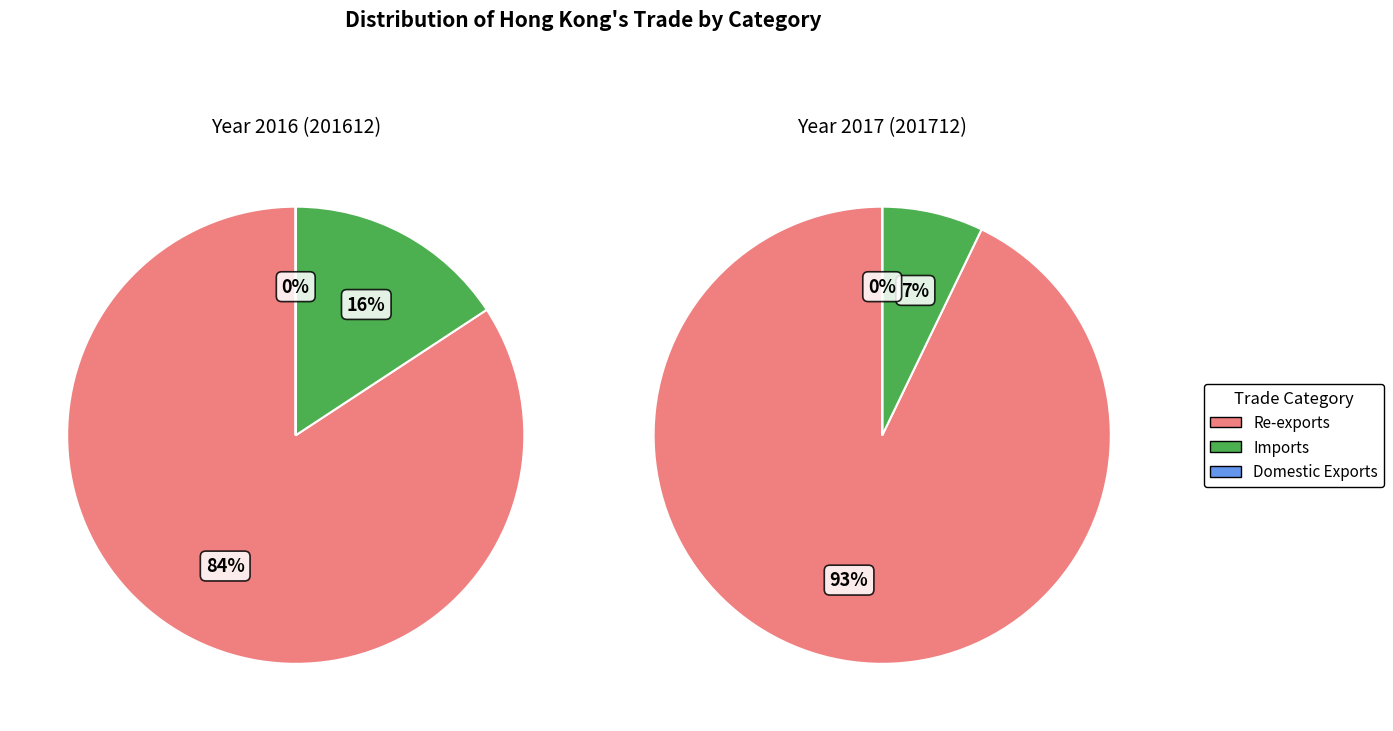

The Re-exports slice represents 84% of the pie. True or false?

True